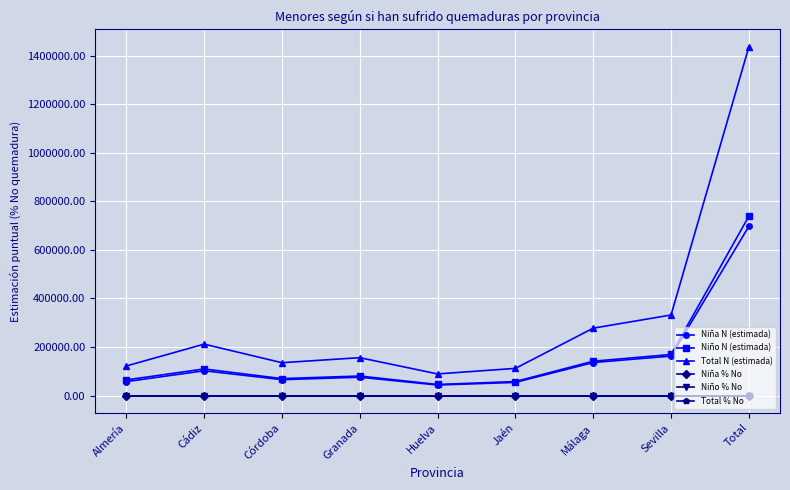

True or false: Niña % No and Niña N (estimada) intersect in this chart.

False